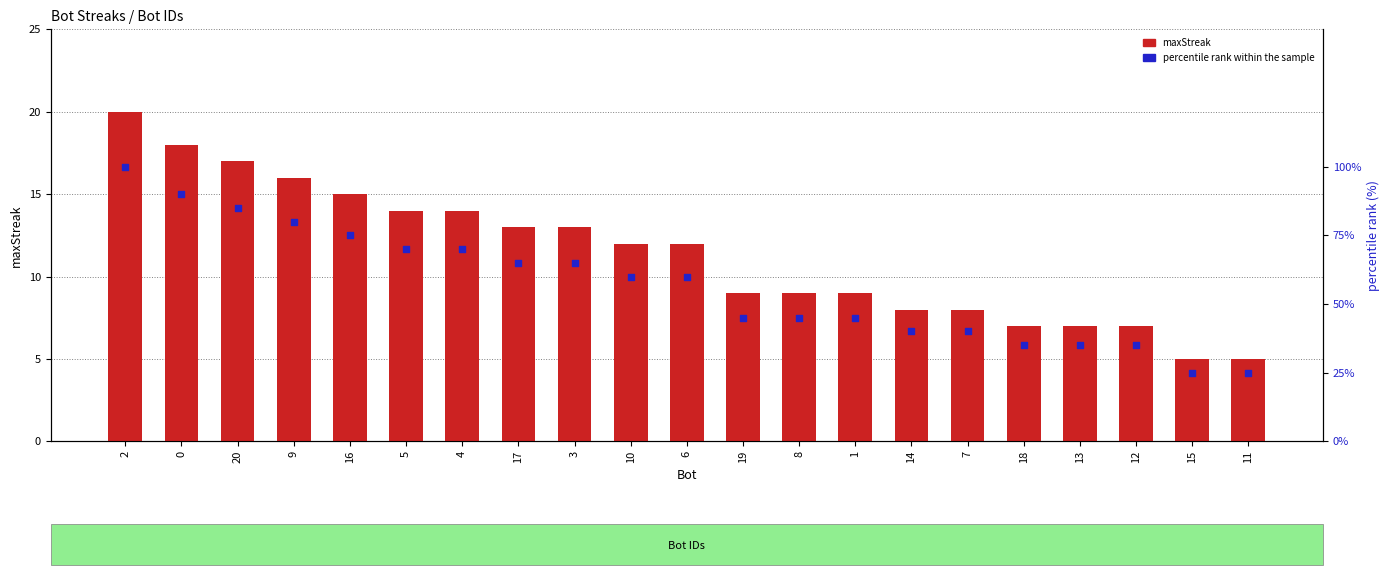

At how many categories does at least one series exceed 73?

5